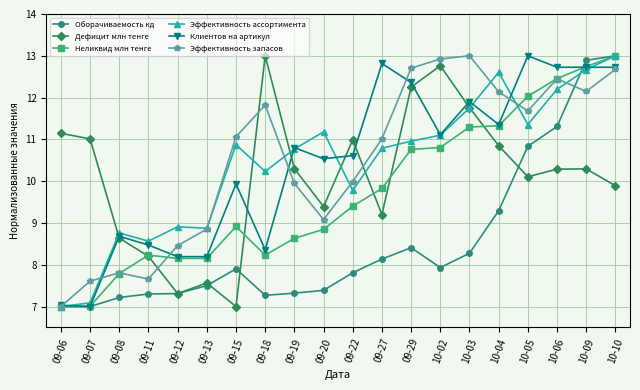

True or false: Эффективность запасов has more than 2 points higher than both neighbors.

True